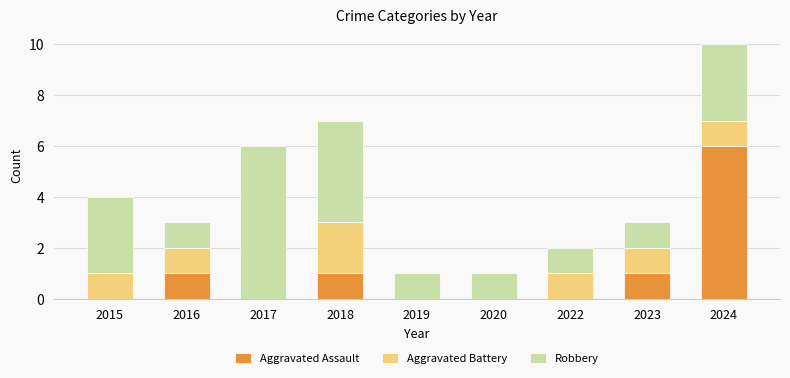

What is the highest value of the Aggravated Assault series?

6